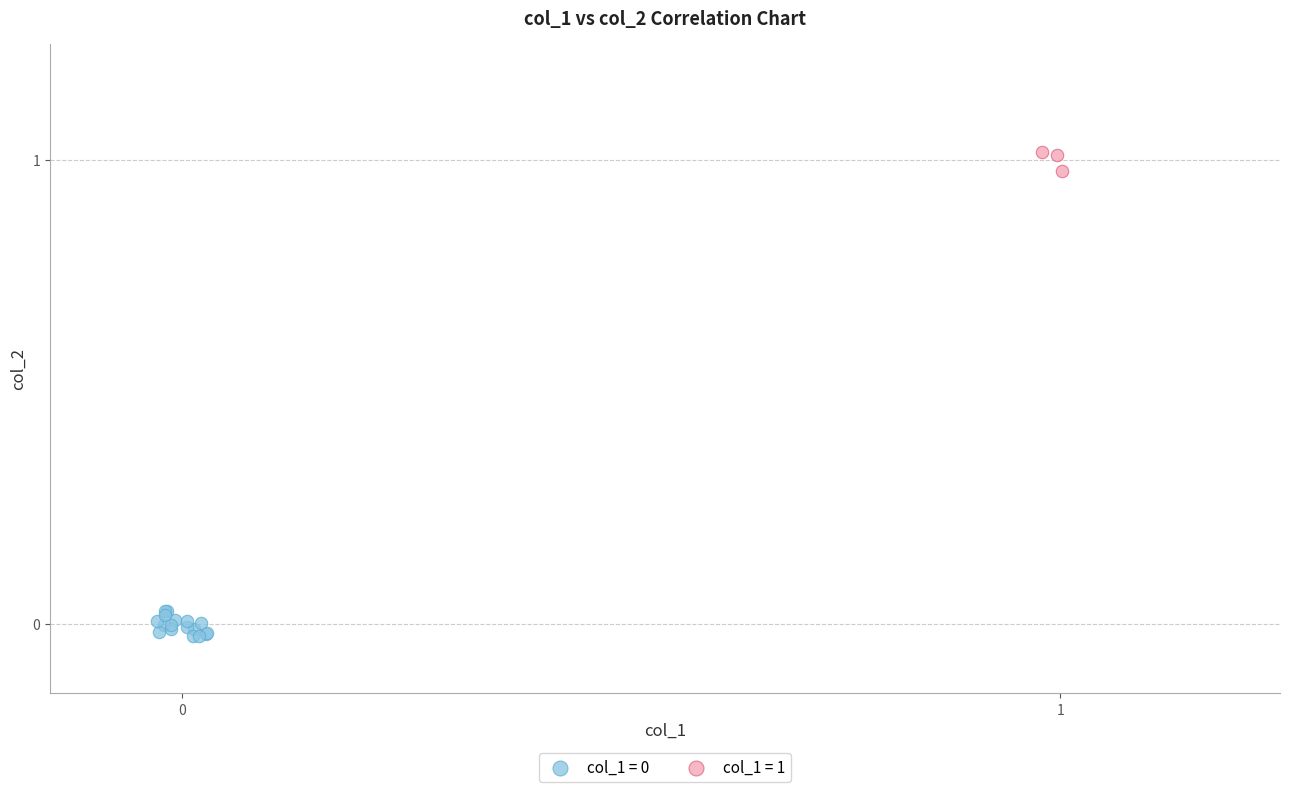

Which series reaches the maximum Y coordinate?

col_1 = 1